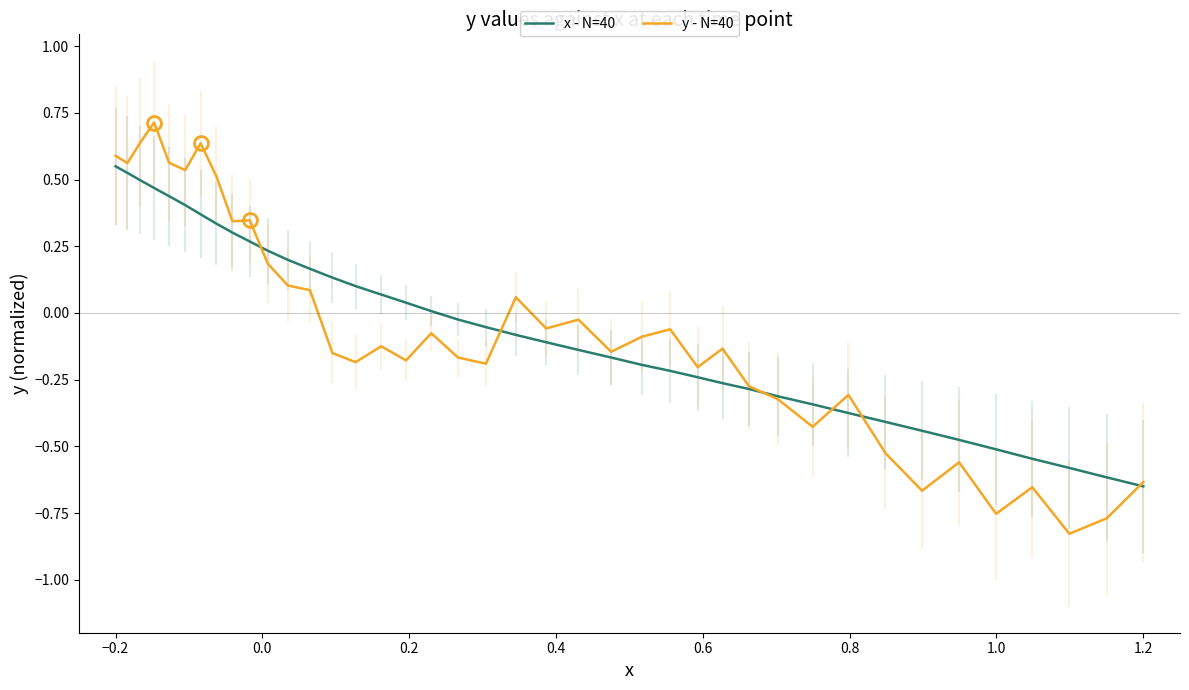

How many lines are shown in the chart?

2